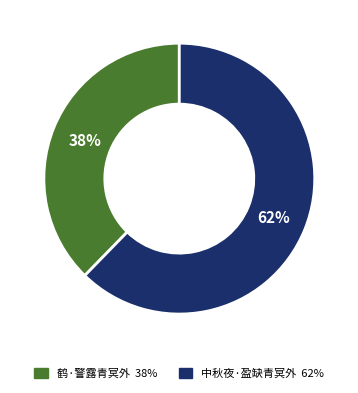

Which has a higher value, 鹤·警露青冥外 or 中秋夜·盈缺青冥外?

中秋夜·盈缺青冥外